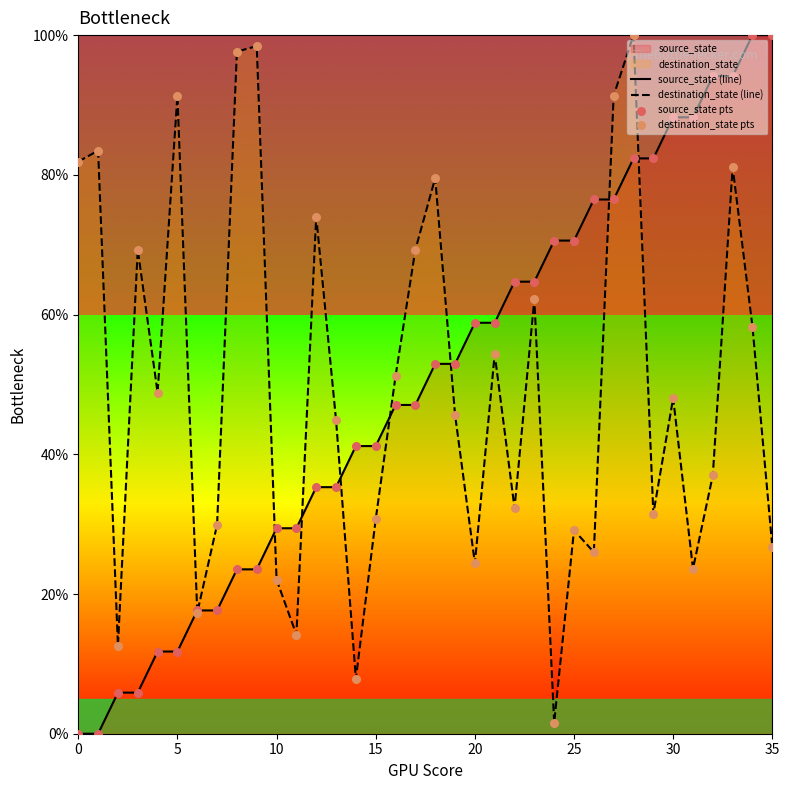

Which series has the largest total across all categories?

source_state (line)